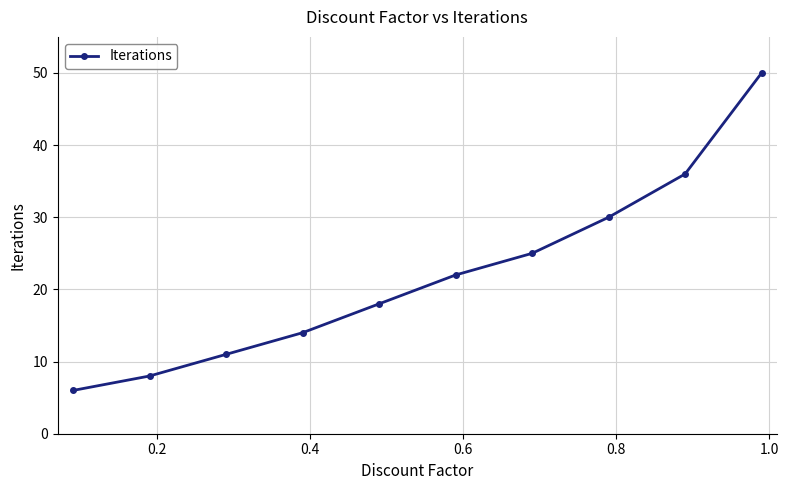

What is the difference between the maximum and minimum values?

44